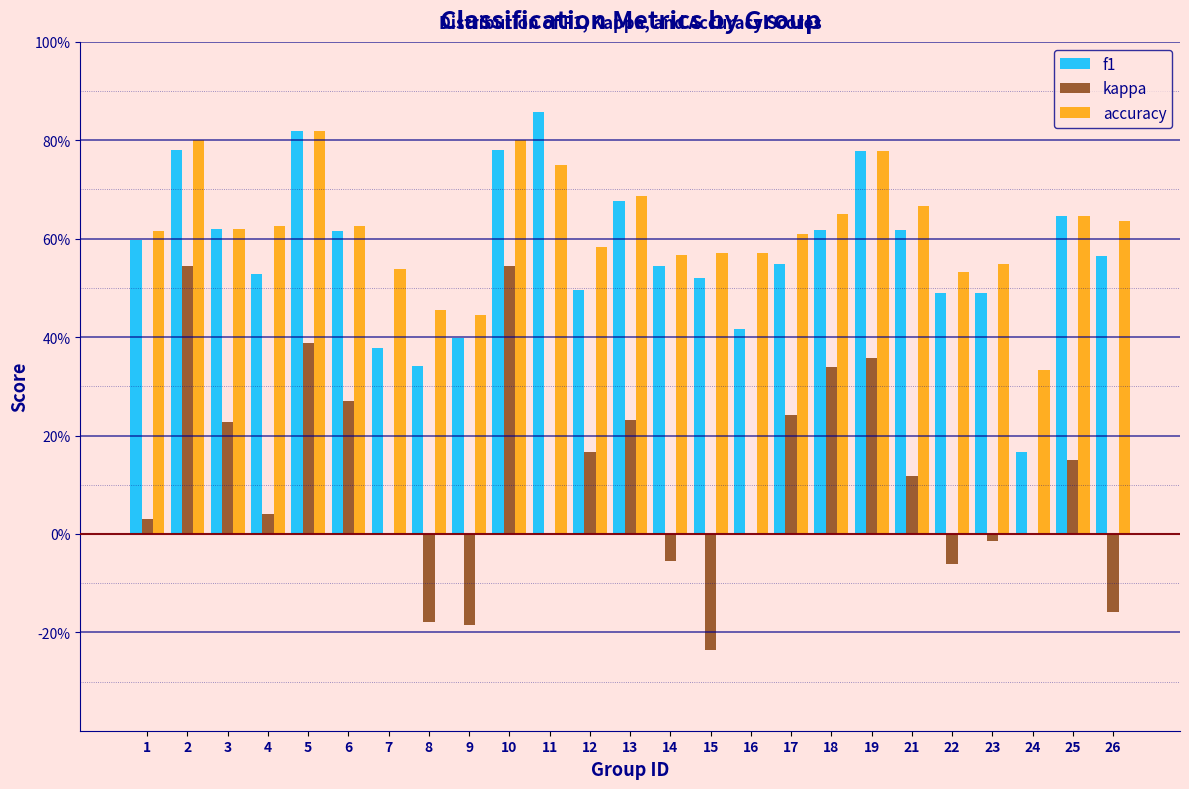

What are all the series names shown in the legend?

f1, kappa, accuracy